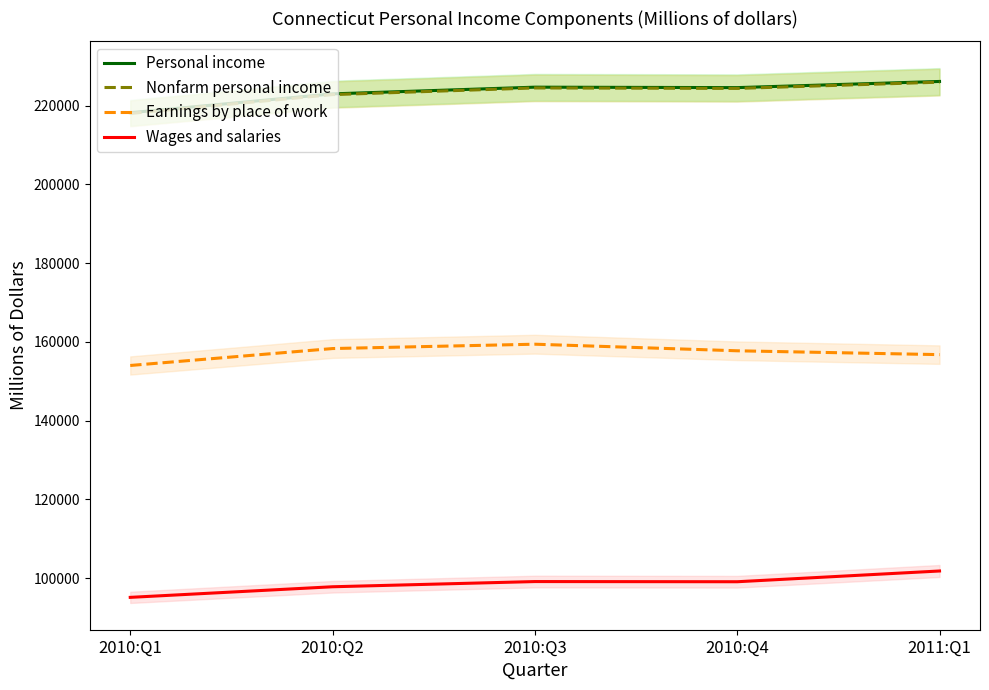

At which label does Earnings by place of work reach its minimum?

2010:Q1